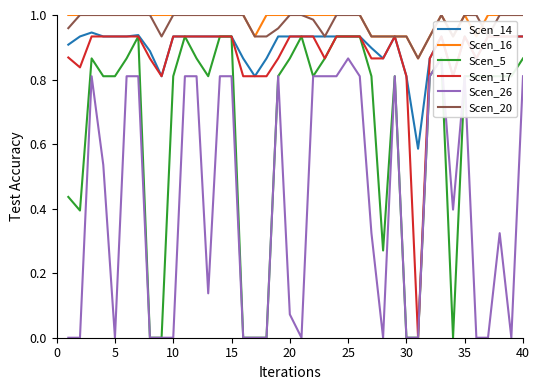

Is it true that Scen_20 equals 1.6 at 40?

False